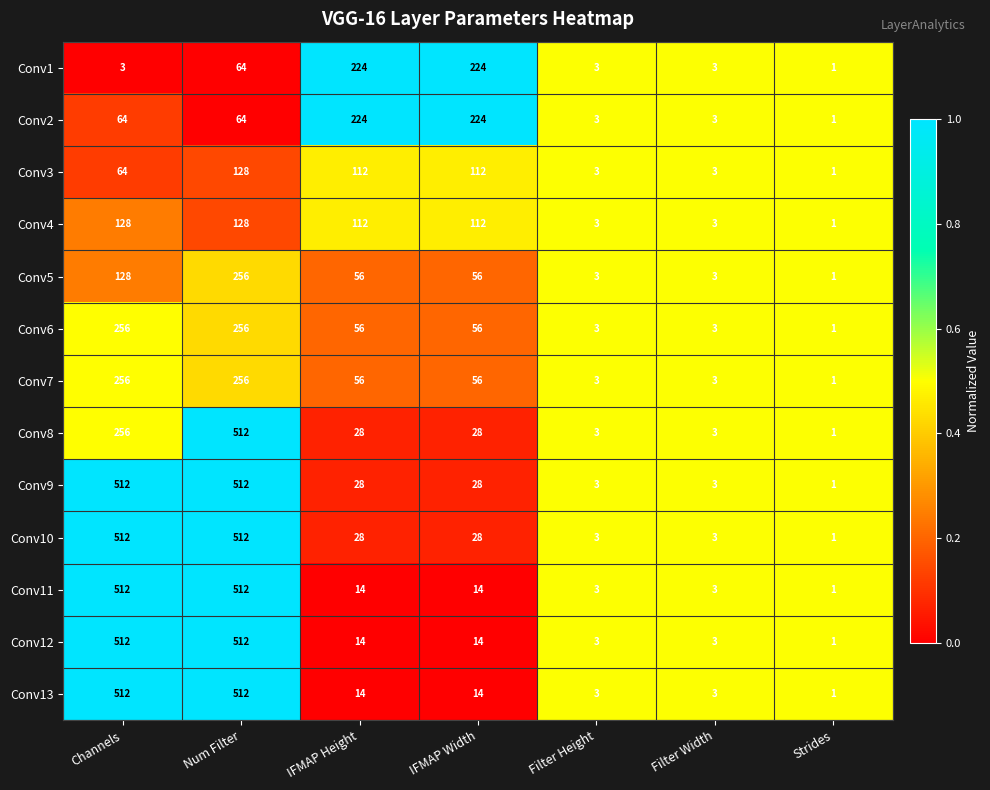

Is it true that Conv11 equals 155 at Num Filter?

False